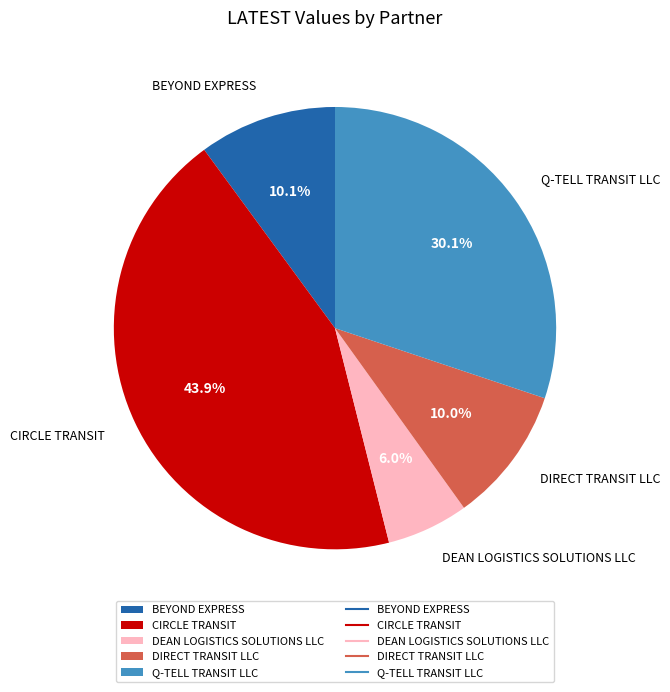

To the nearest percent, what portion does DIRECT TRANSIT LLC represent?

10%